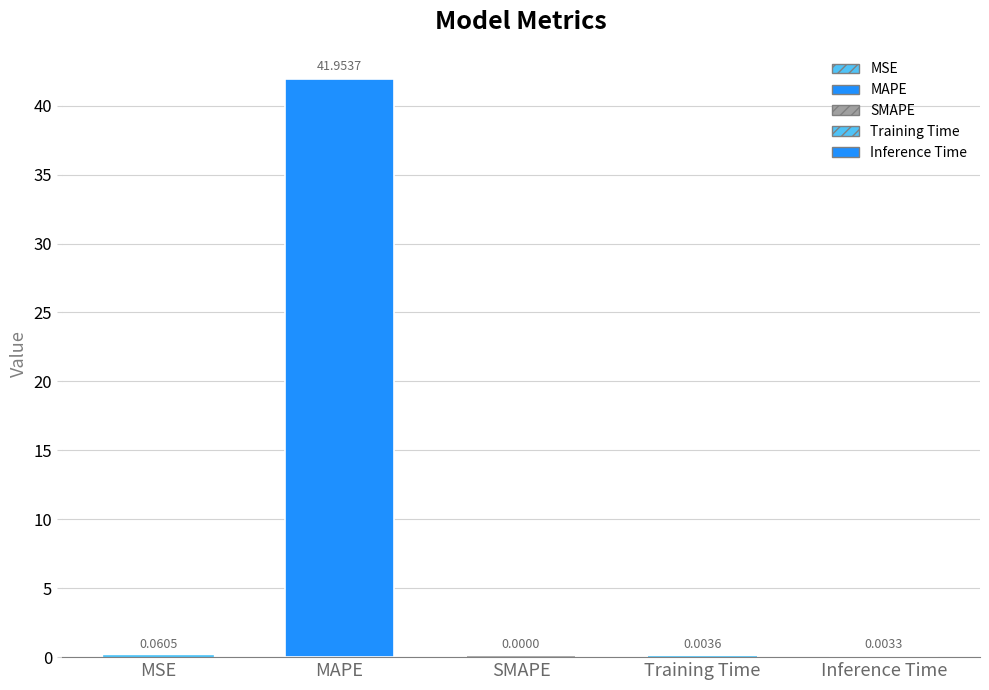

What is the change in value from MAPE to SMAPE?

-42.0